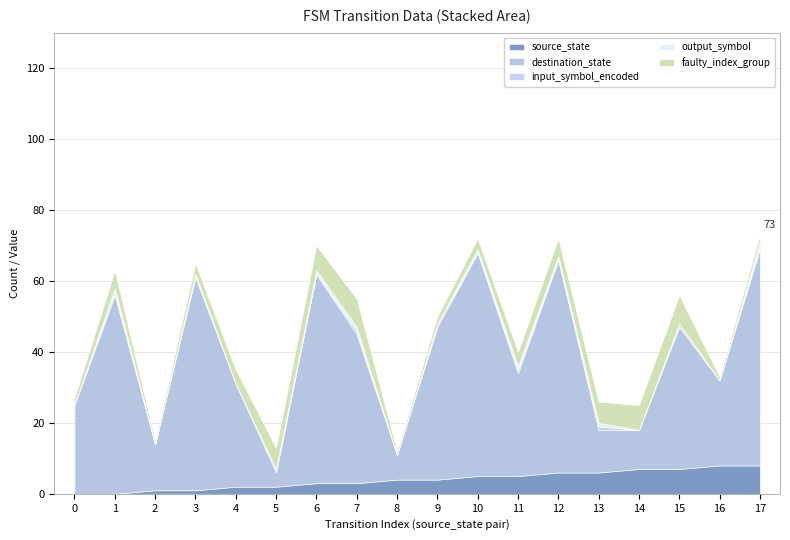

Which series has the largest total across all categories?

destination_state